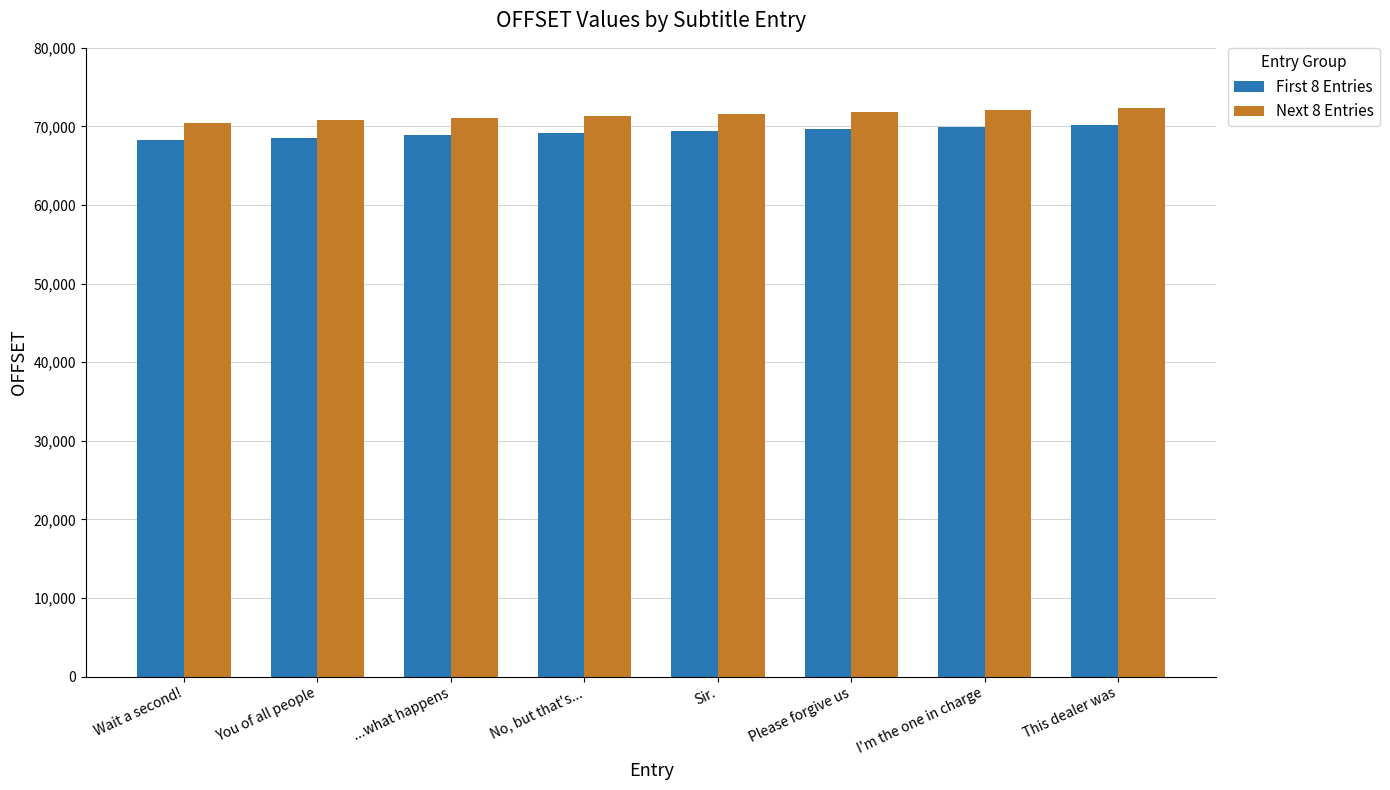

How many data points in Next 8 Entries are less than 71572?

4